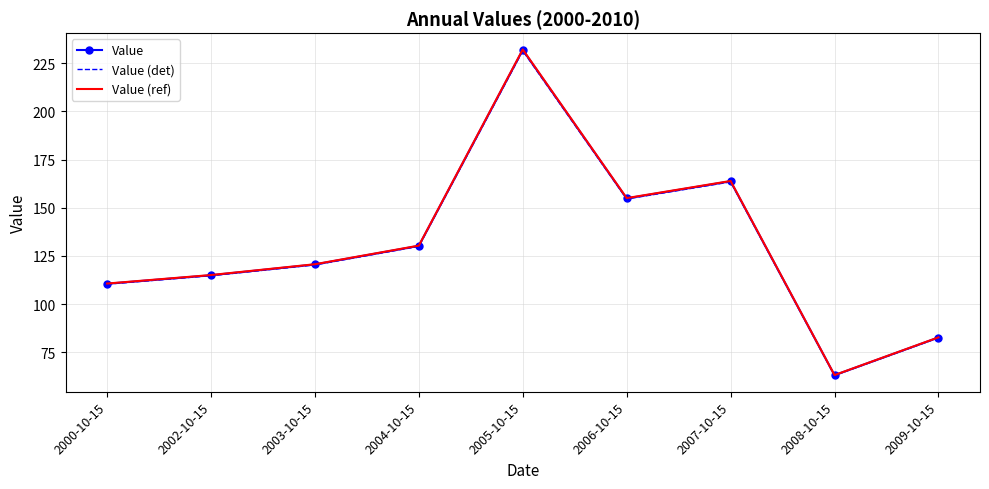

Where is the first local minimum for Value (ref)?

2006-10-15